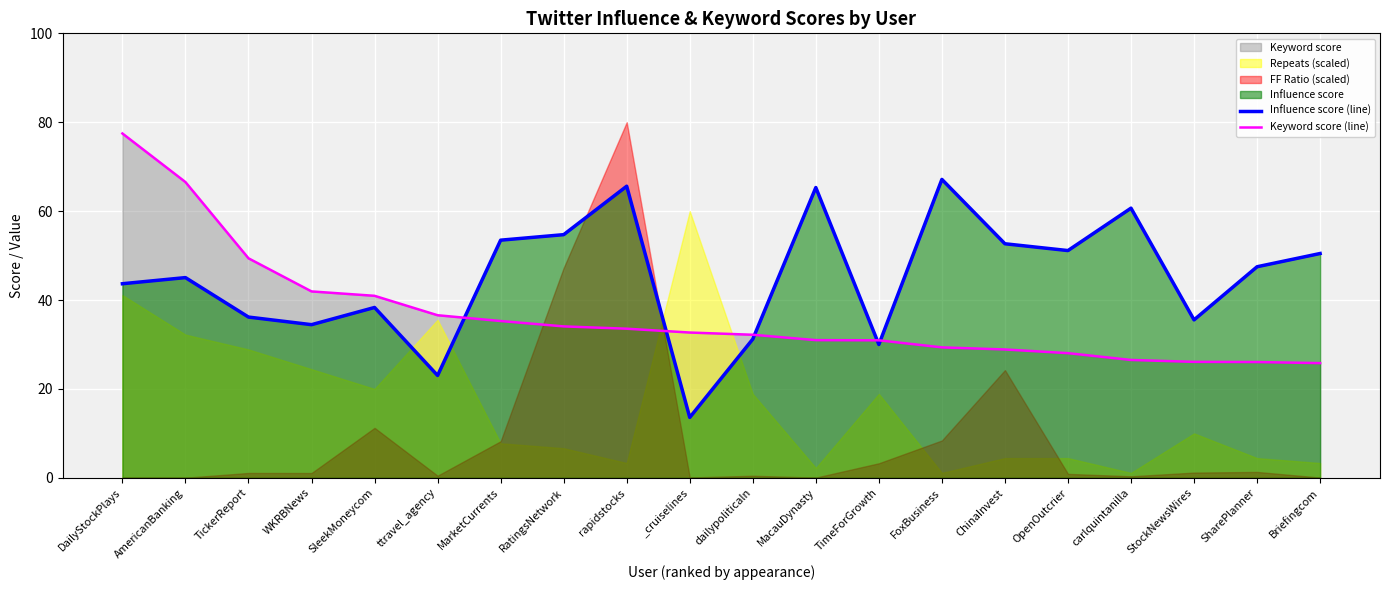

What is the lowest value of the Influence score (line) series?

13.6